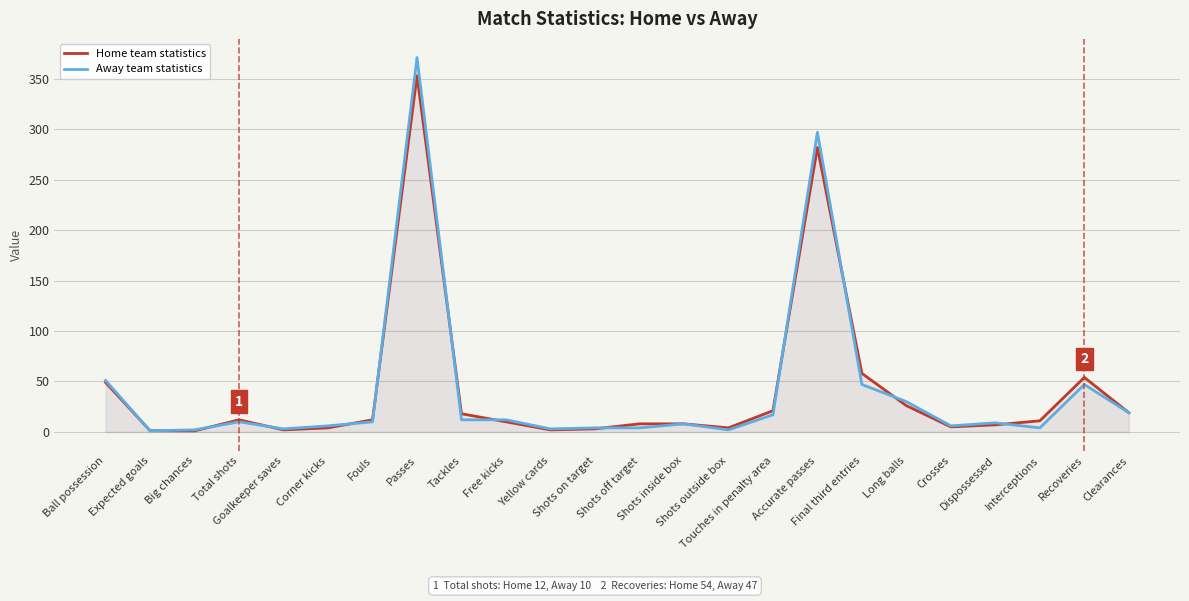

What is the total value across all series at Touches in penalty area?

38.0